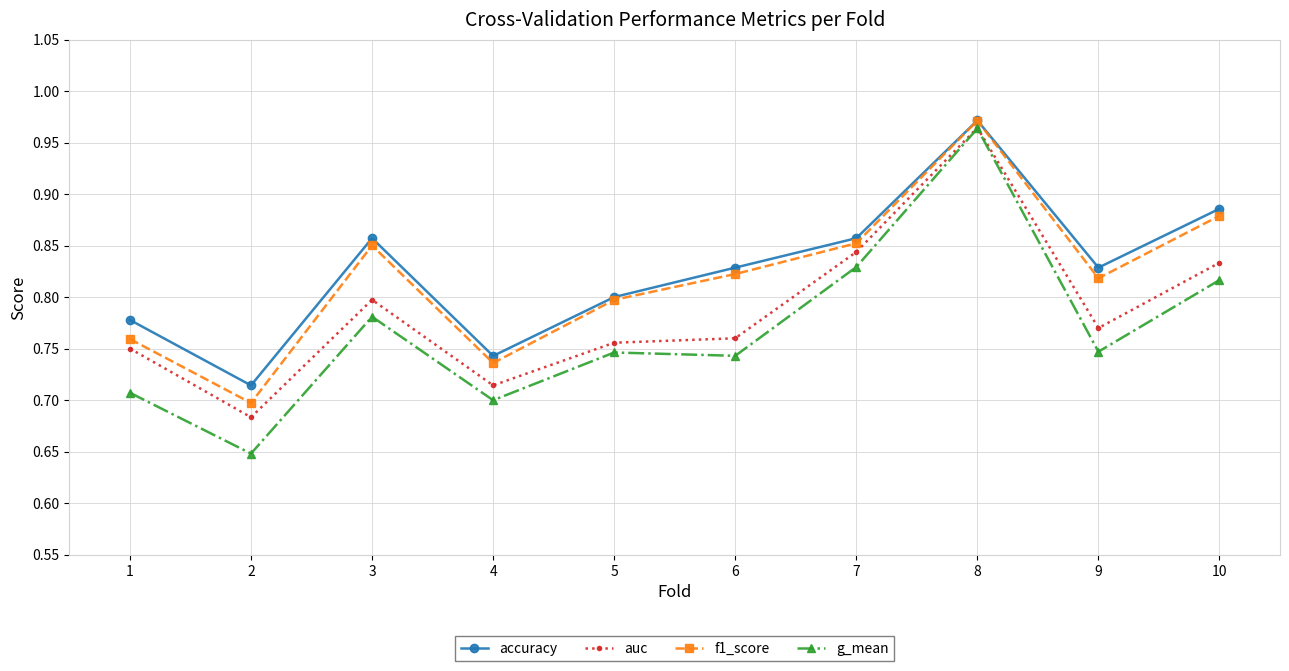

Which series has the largest range (max minus min)?

g_mean